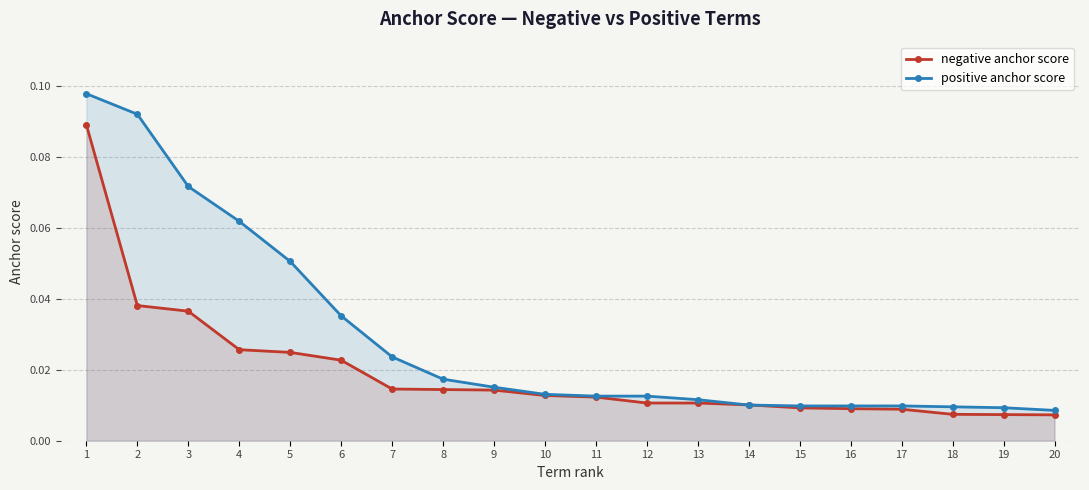

Is it true that positive anchor score equals 0.0 at 8?

False